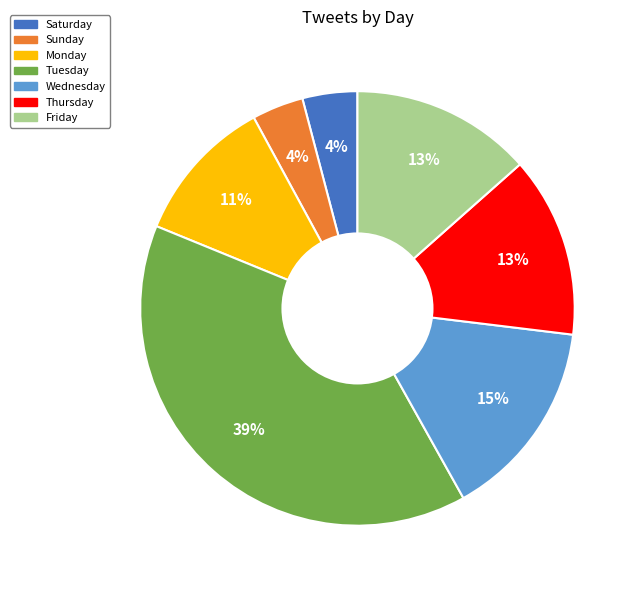

Is it true that Saturday is 4% of the pie?

True